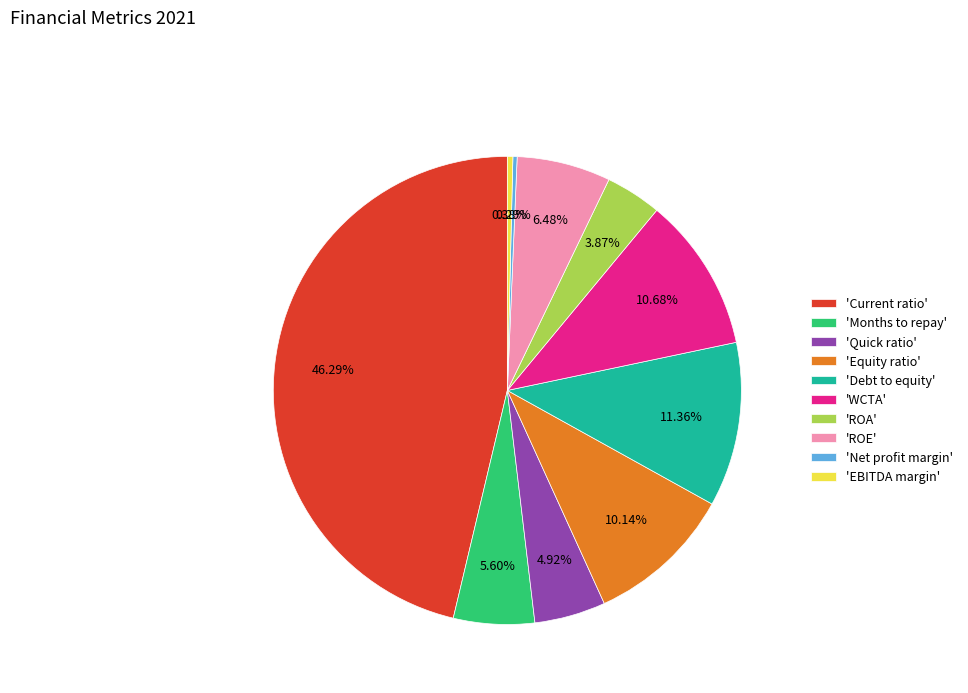

How many slices are in this pie chart?

10